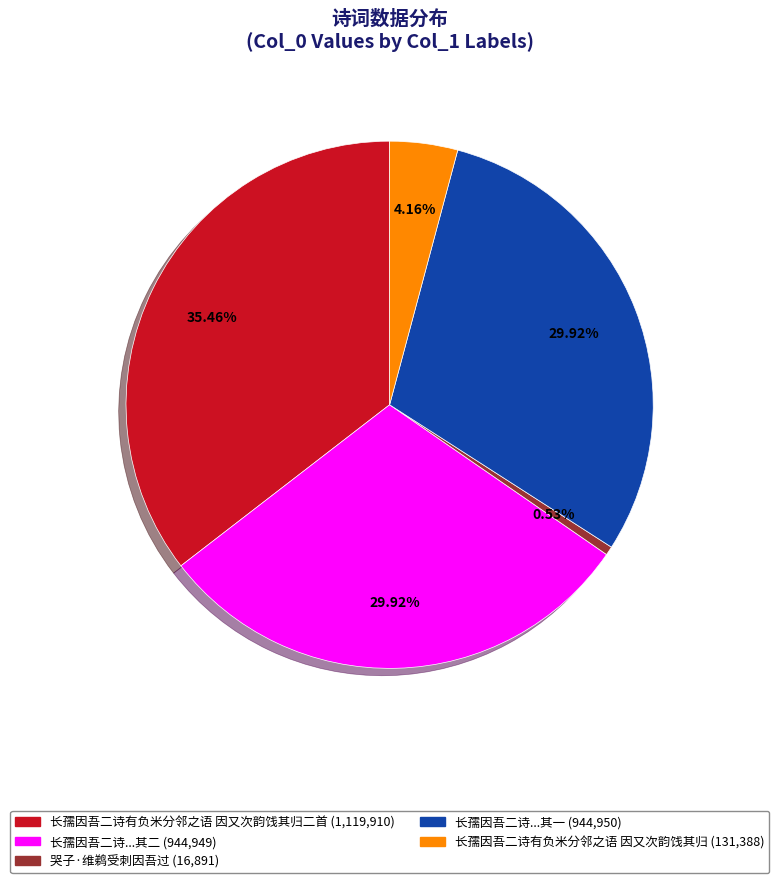

Does any single category account for the majority?

No